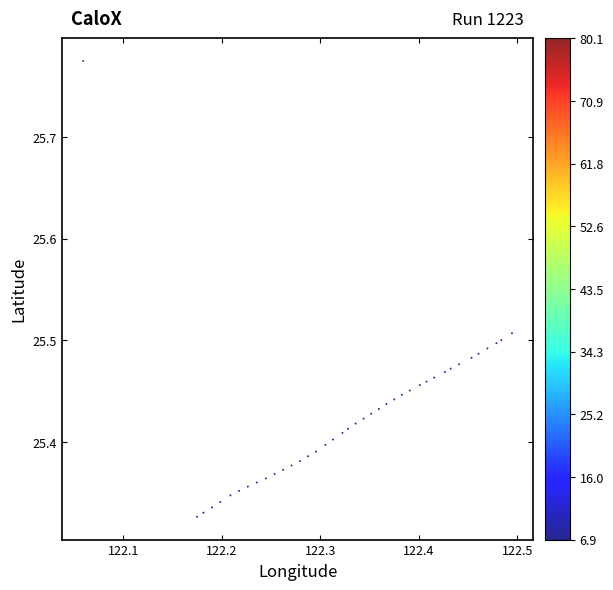

What is the range of Y values (max minus min)?

0.4